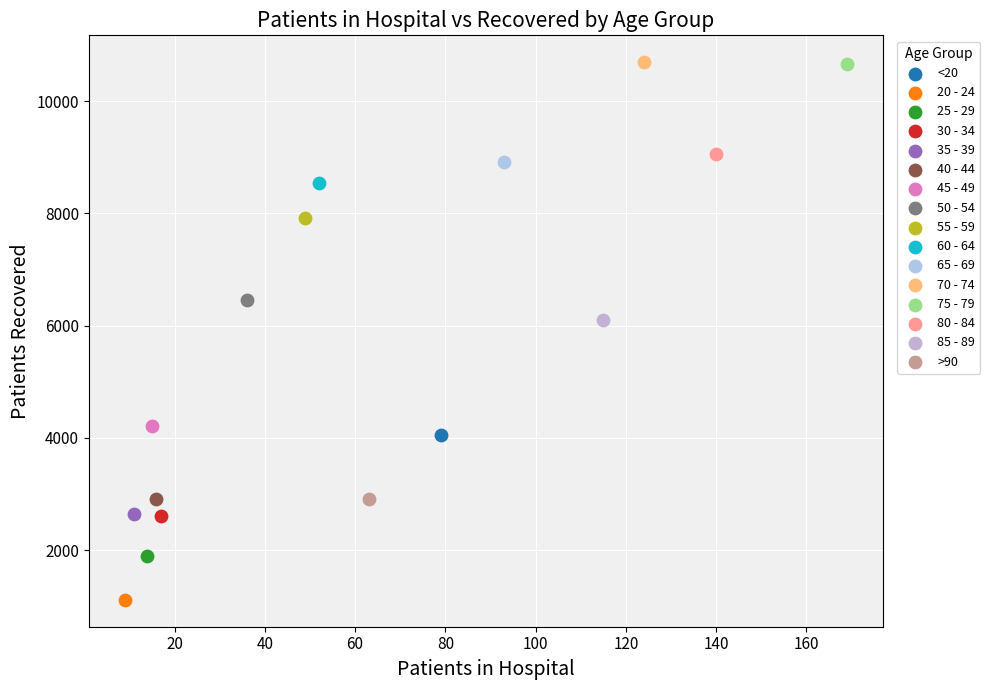

What are all the series names shown in the legend?

<20, 20 - 24, 25 - 29, 30 - 34, 35 - 39, 40 - 44, 45 - 49, 50 - 54, 55 - 59, 60 - 64, 65 - 69, 70 - 74, 75 - 79, 80 - 84, 85 - 89, >90